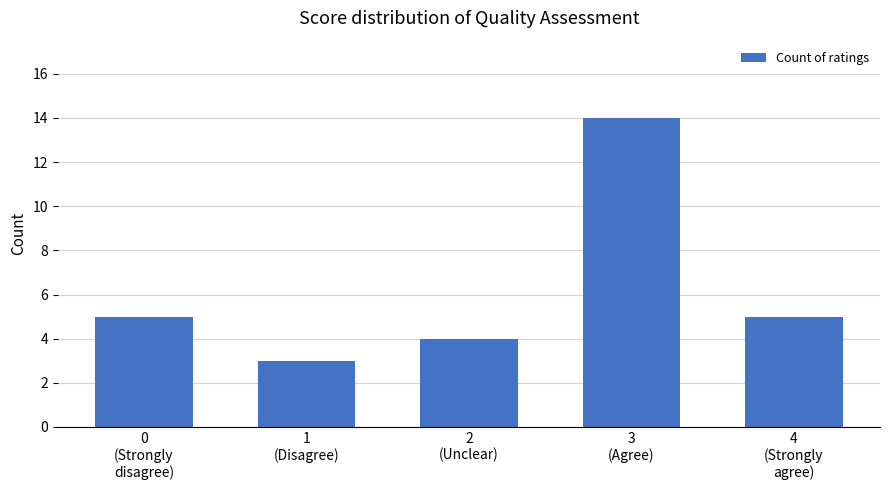

Count the number of categories in the chart.

5